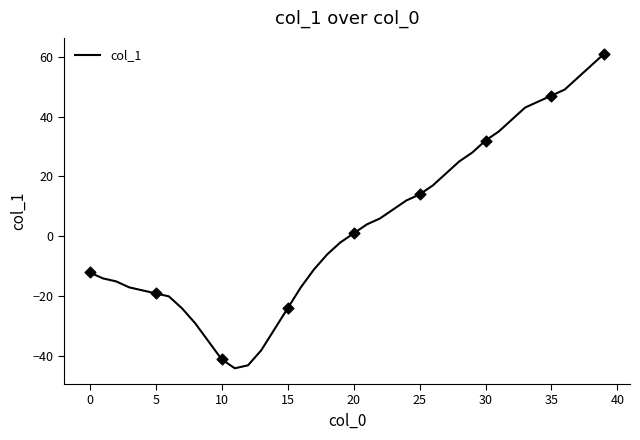

What is the difference between the maximum and minimum values?

105